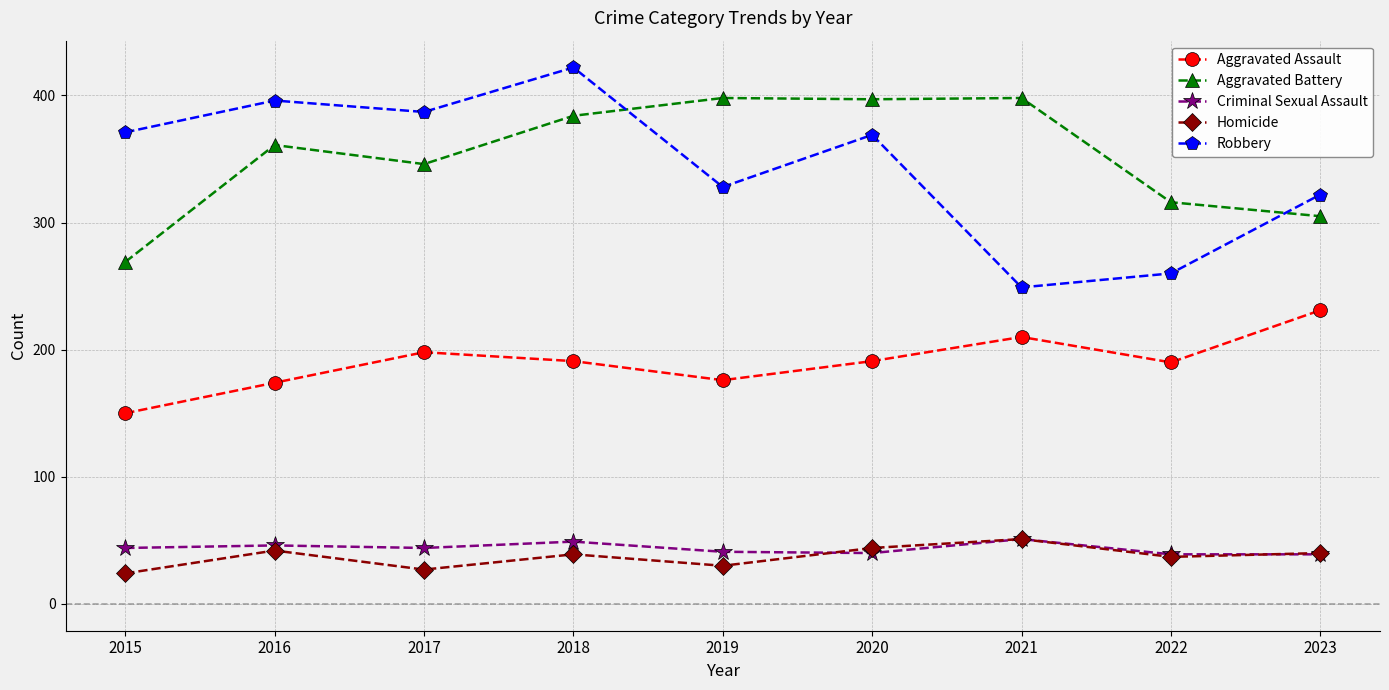

True or false: Robbery and Aggravated Assault cross at least once.

False